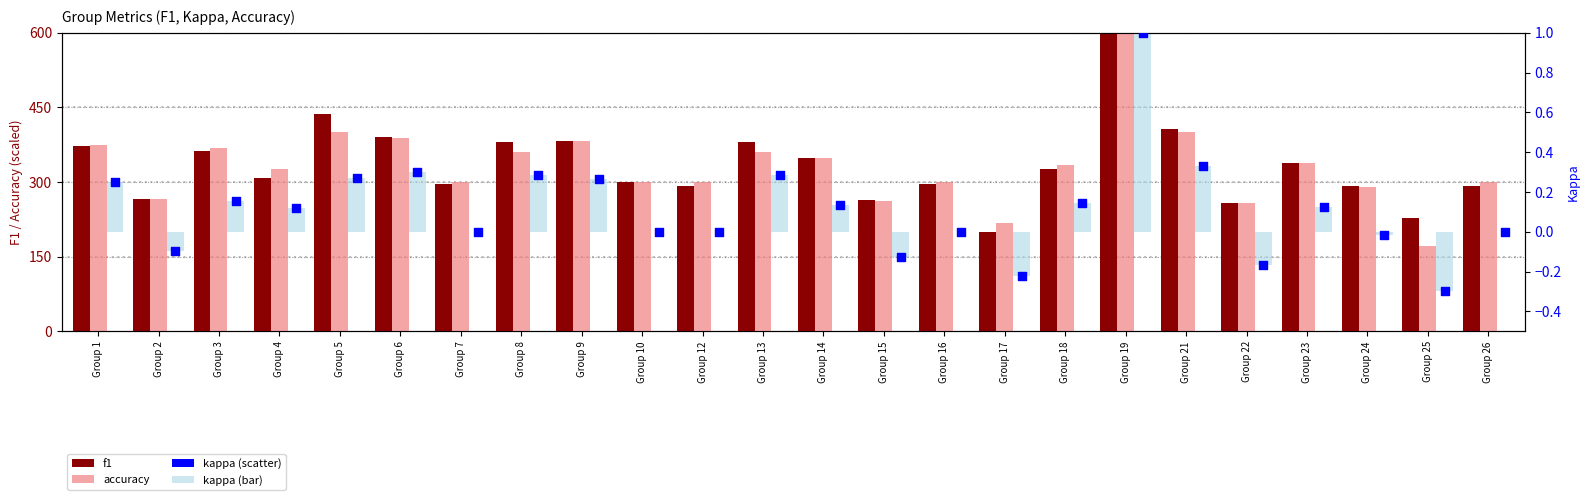

At how many categories does at least one series exceed 542?

1